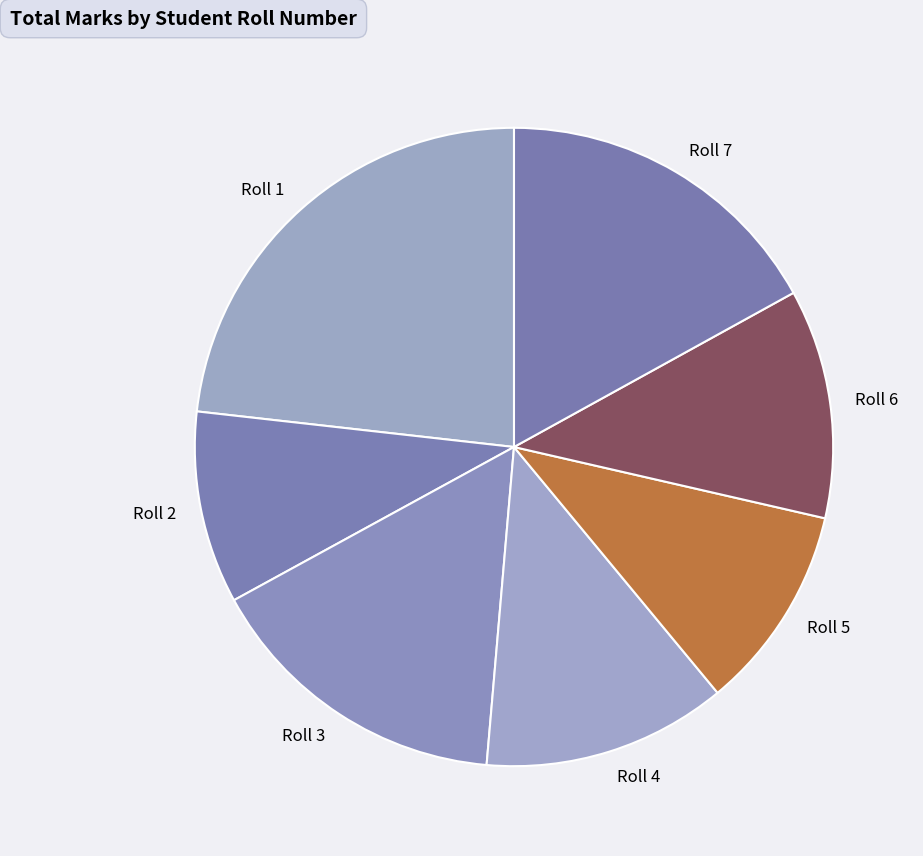

What is the largest slice in the pie chart?

Roll 1